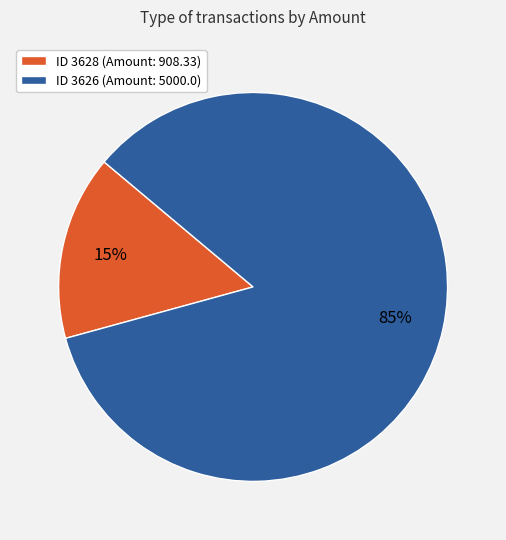

To the nearest percent, what is the average slice percentage?

50%